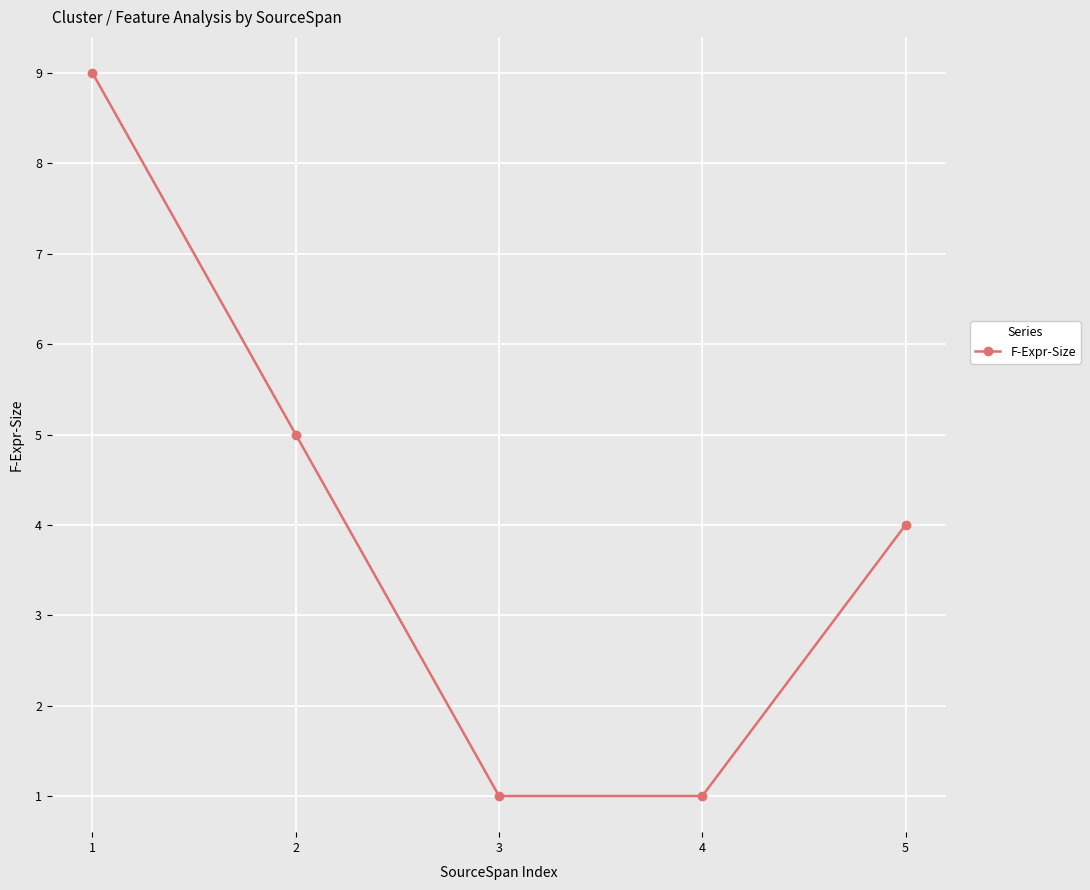

How many data points does each series have?

5